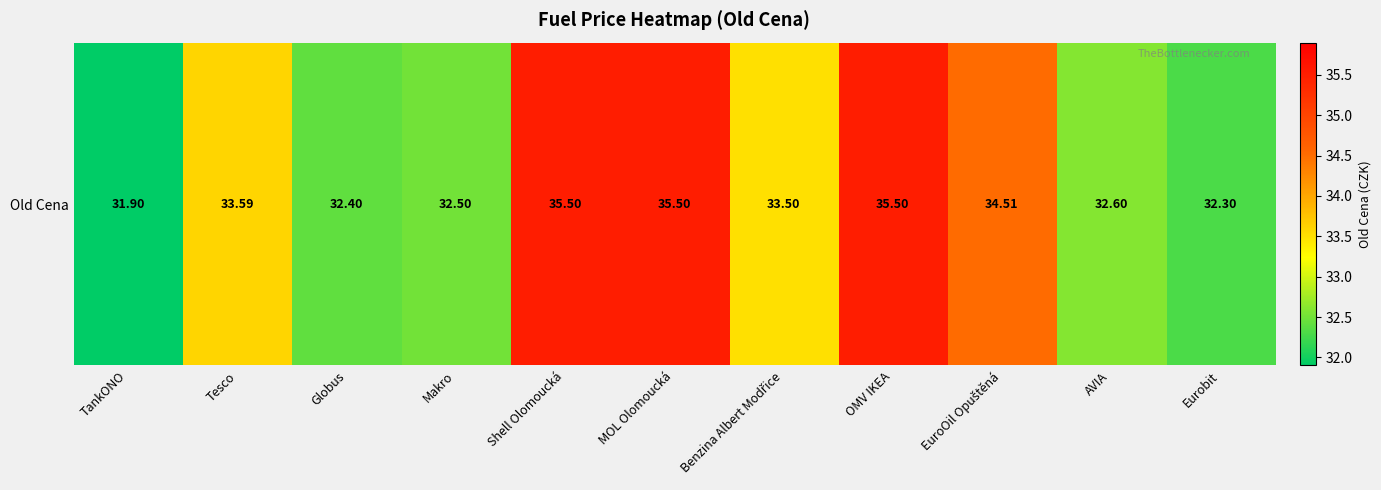

What is the average value?

33.6